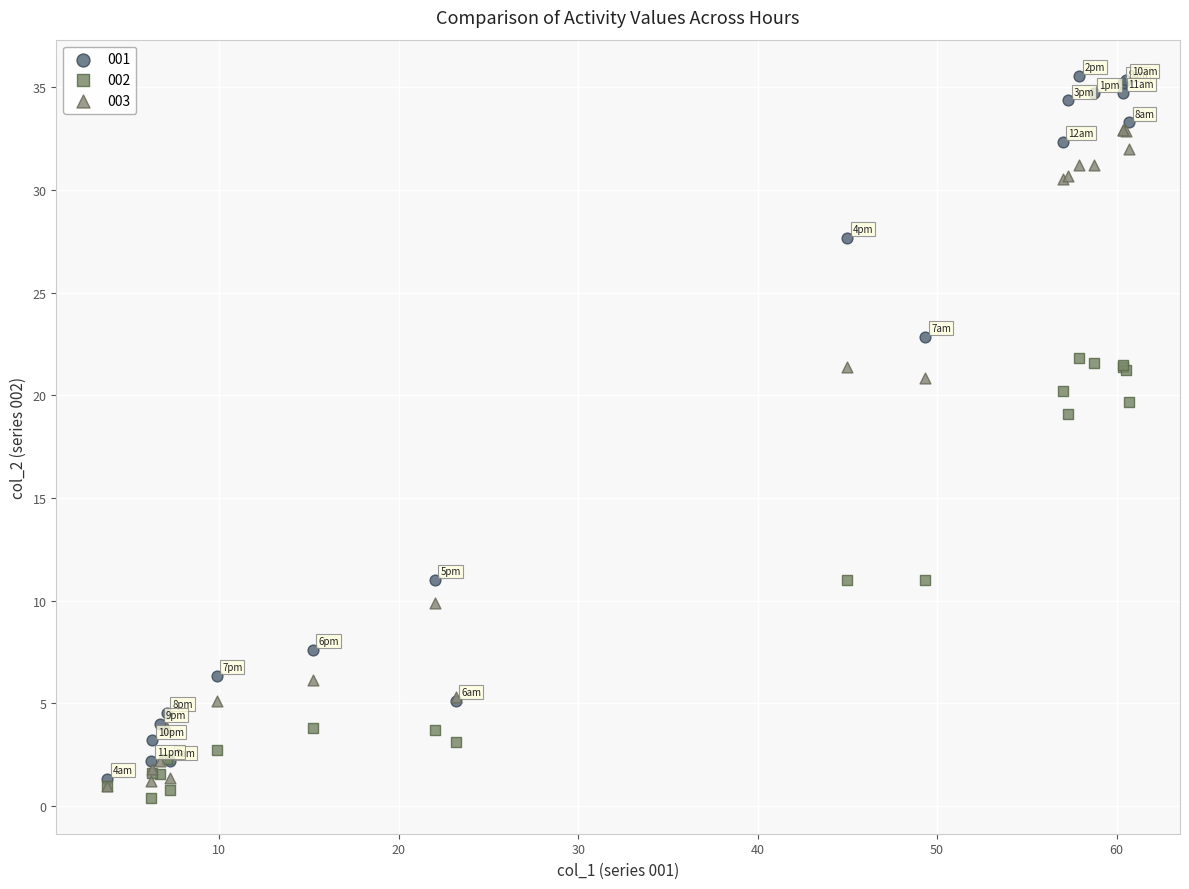

Across all series, what Y value is closest to 17?

19.1